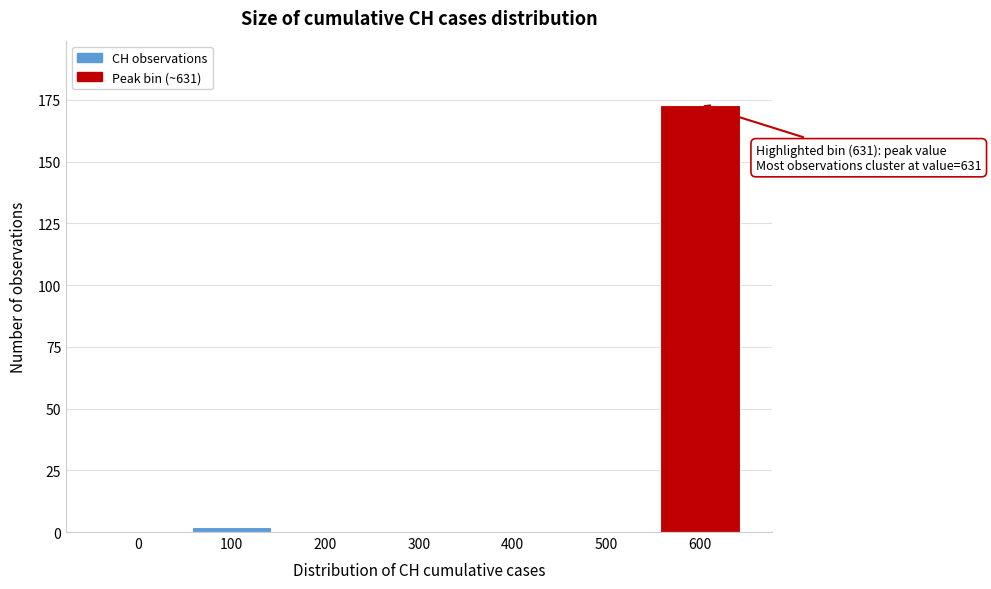

Reading right to left, transcribe all the data shown in this chart.

600=173	500=0	400=0	300=0	200=0	100=2	0=0